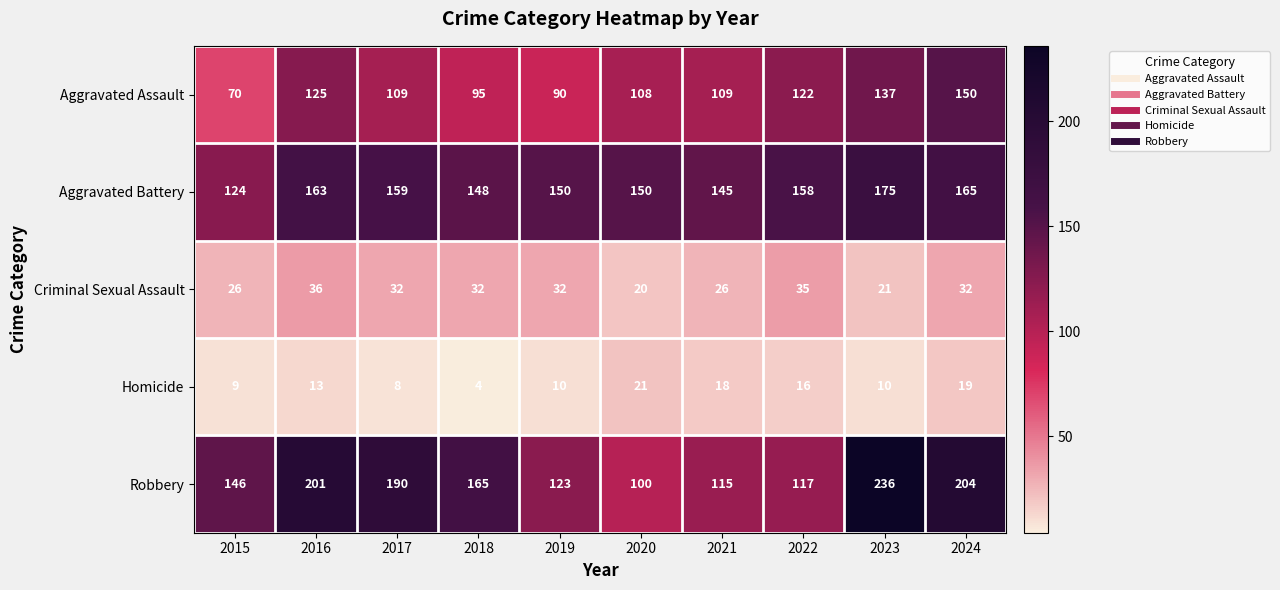

What is the minimum value for Aggravated Battery?

124